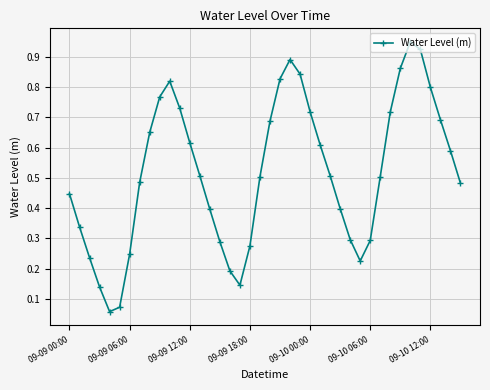

What is the sum of all values?

20.7